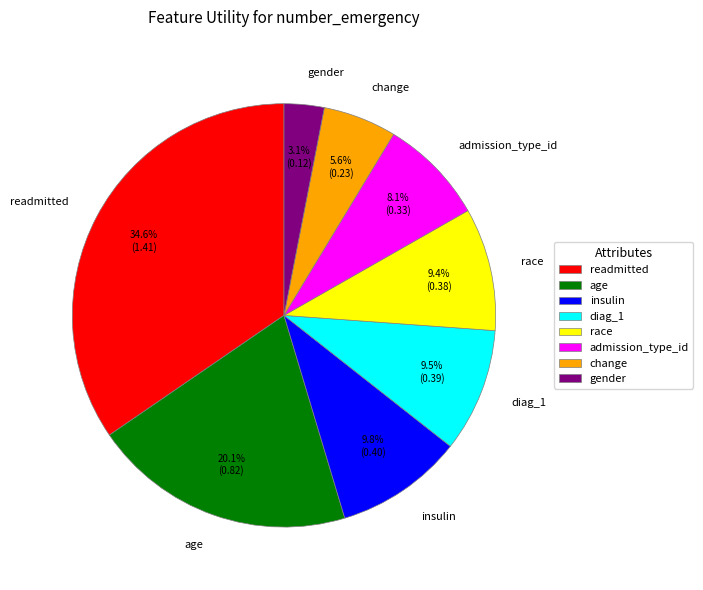

How many segments does this pie chart have?

8